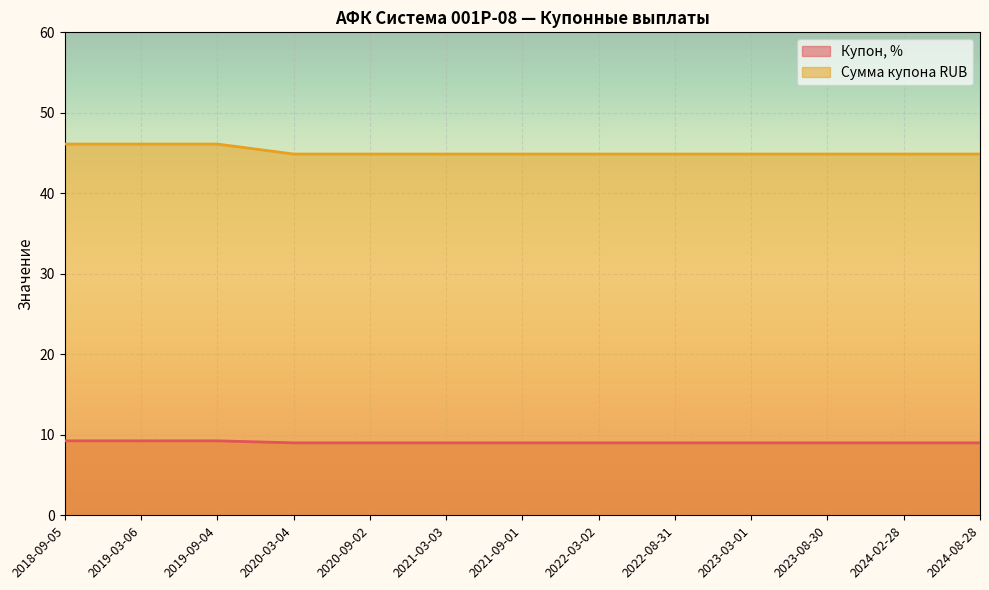

Which series has the largest total across all categories?

Сумма купона RUB